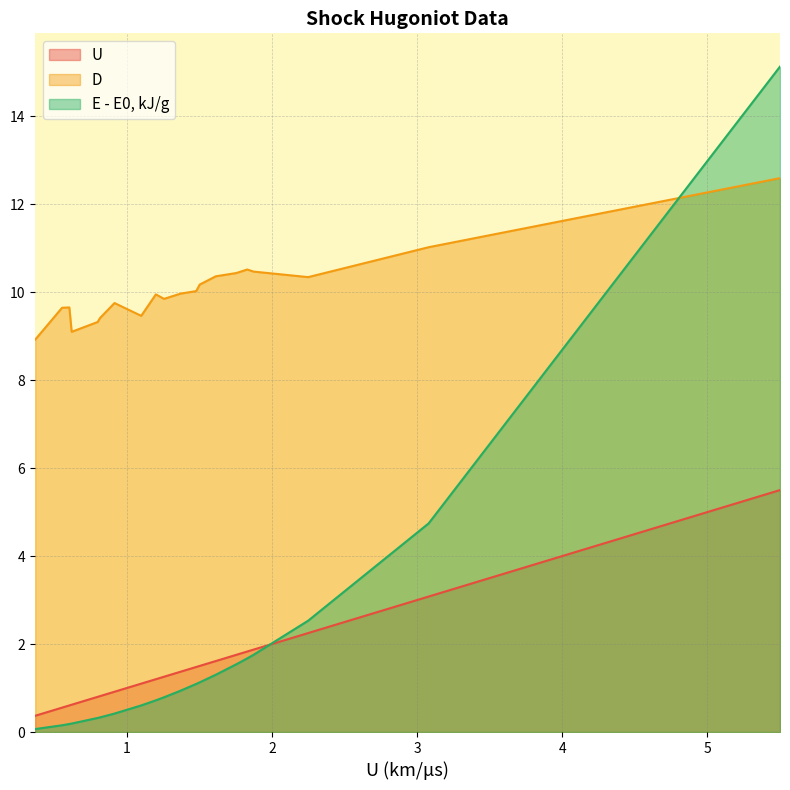

List the labels in order of U value, largest first.

5.5, 3.08, 2.25, 1.874, 1.83, 1.755, 1.614, 1.503, 1.479, 1.371, 1.257, 1.201, 1.1, 0.916, 0.816, 0.8, 0.621, 0.605, 0.555, 0.37